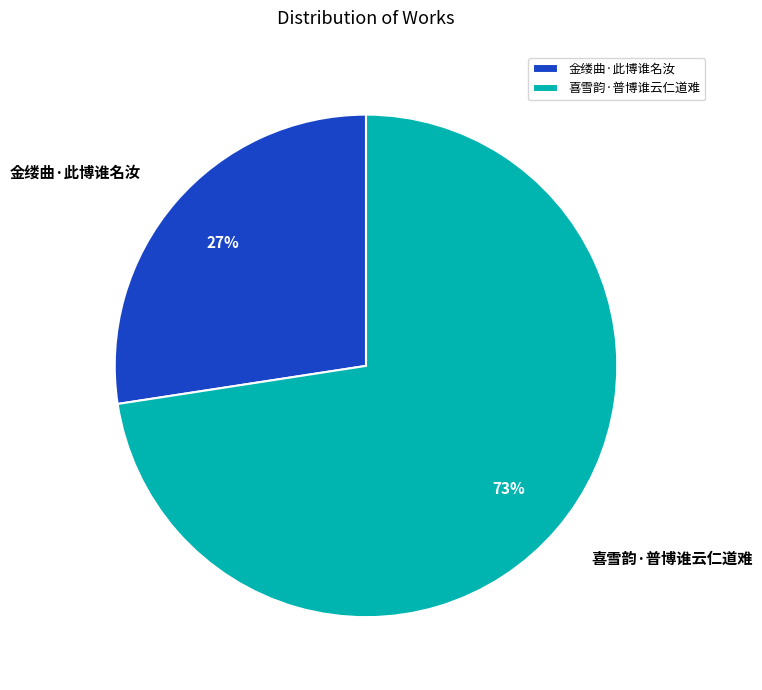

Is there a majority slice in this chart?

Yes